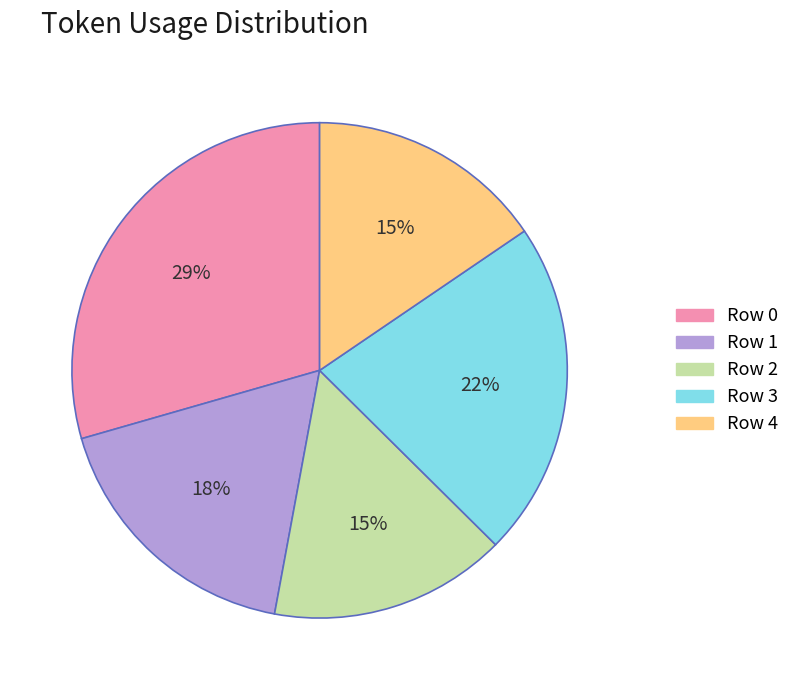

Which has a higher value, Row 0 or Row 1?

Row 0